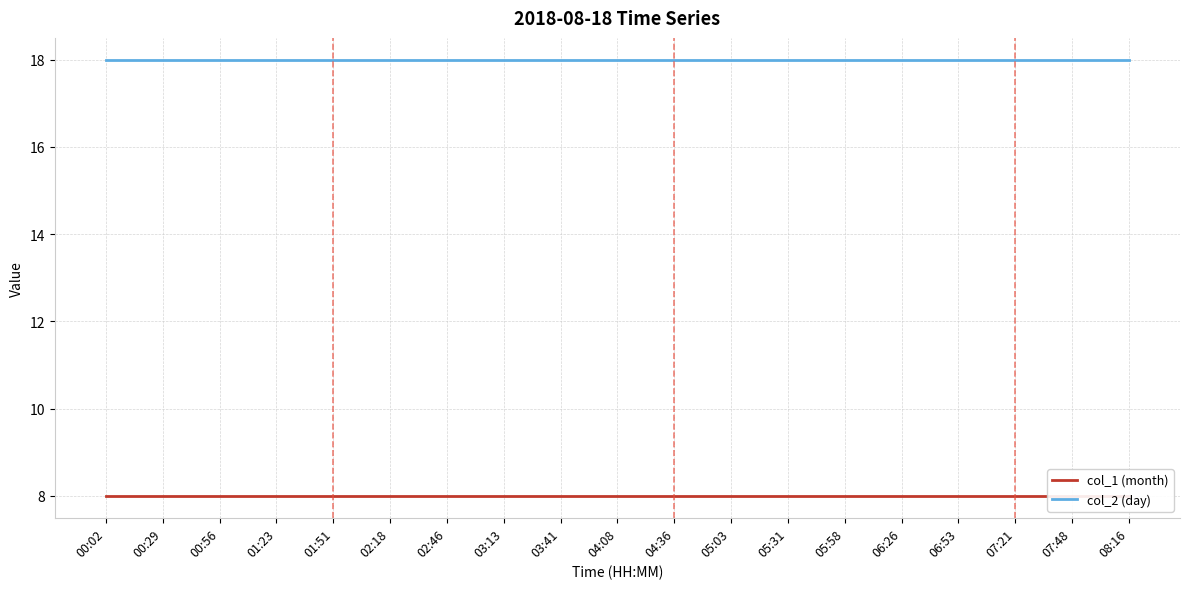

Which label corresponds to the smallest value in the chart?

00:02